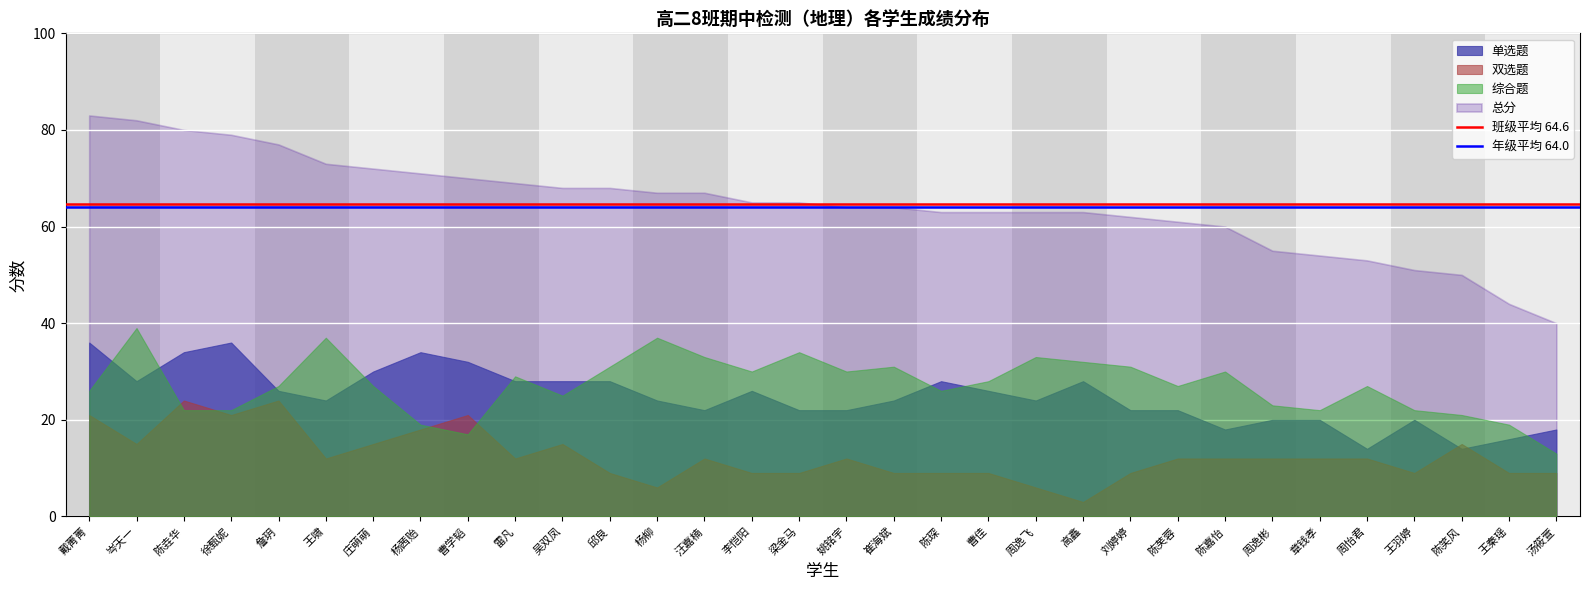

Which series has the widest spread of values?

总分